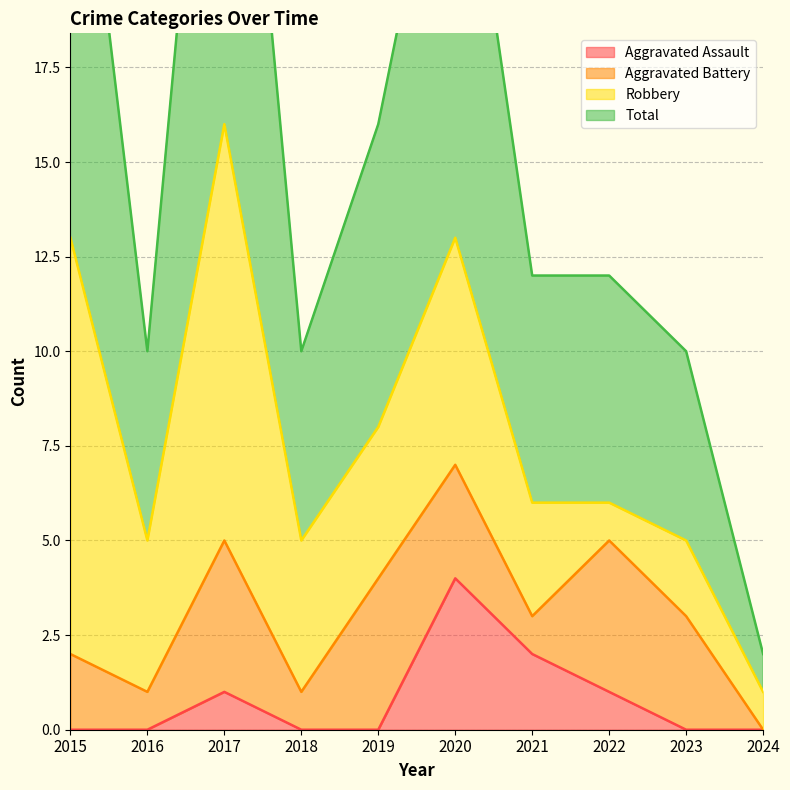

What is the highest value of the Aggravated Assault series?

4